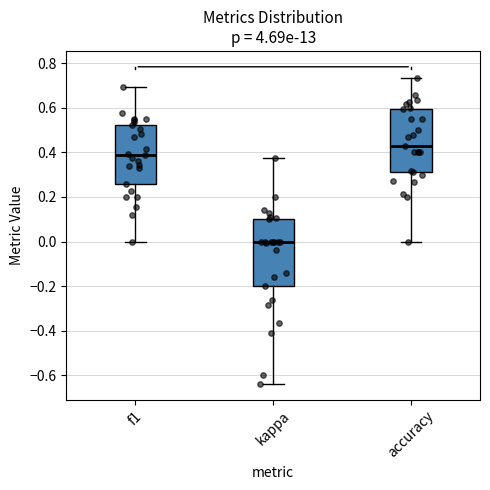

Reading left to right, read every box against the y-axis: the position of its median line, the range the box covers, and the ends of its whiskers. The values are not printed on the chart, so give them approximately, as read against the axis.

f1: median 0.38, box 0.26 to 0.52, whiskers 0.00 to 0.70
kappa: median 0.00, box -0.20 to 0.10, whiskers -0.64 to 0.38
accuracy: median 0.42, box 0.32 to 0.60, whiskers 0.00 to 0.74